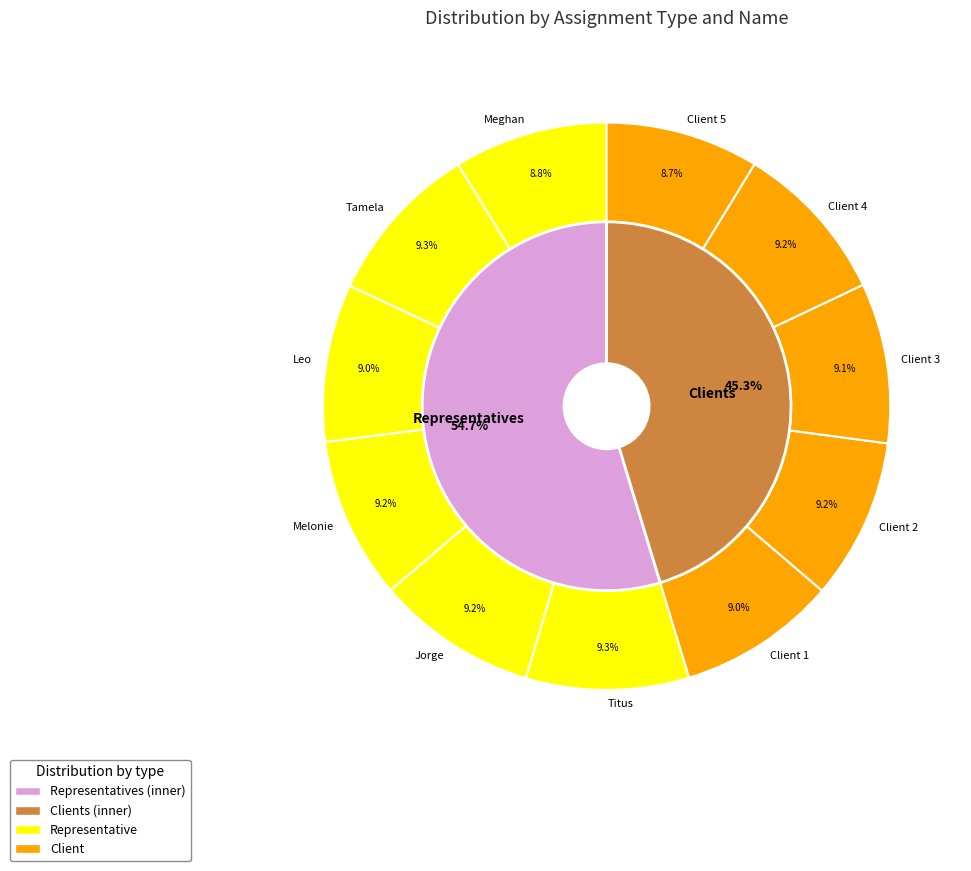

To the nearest percent, what is the combined percentage of Leo and Jorge?

18%